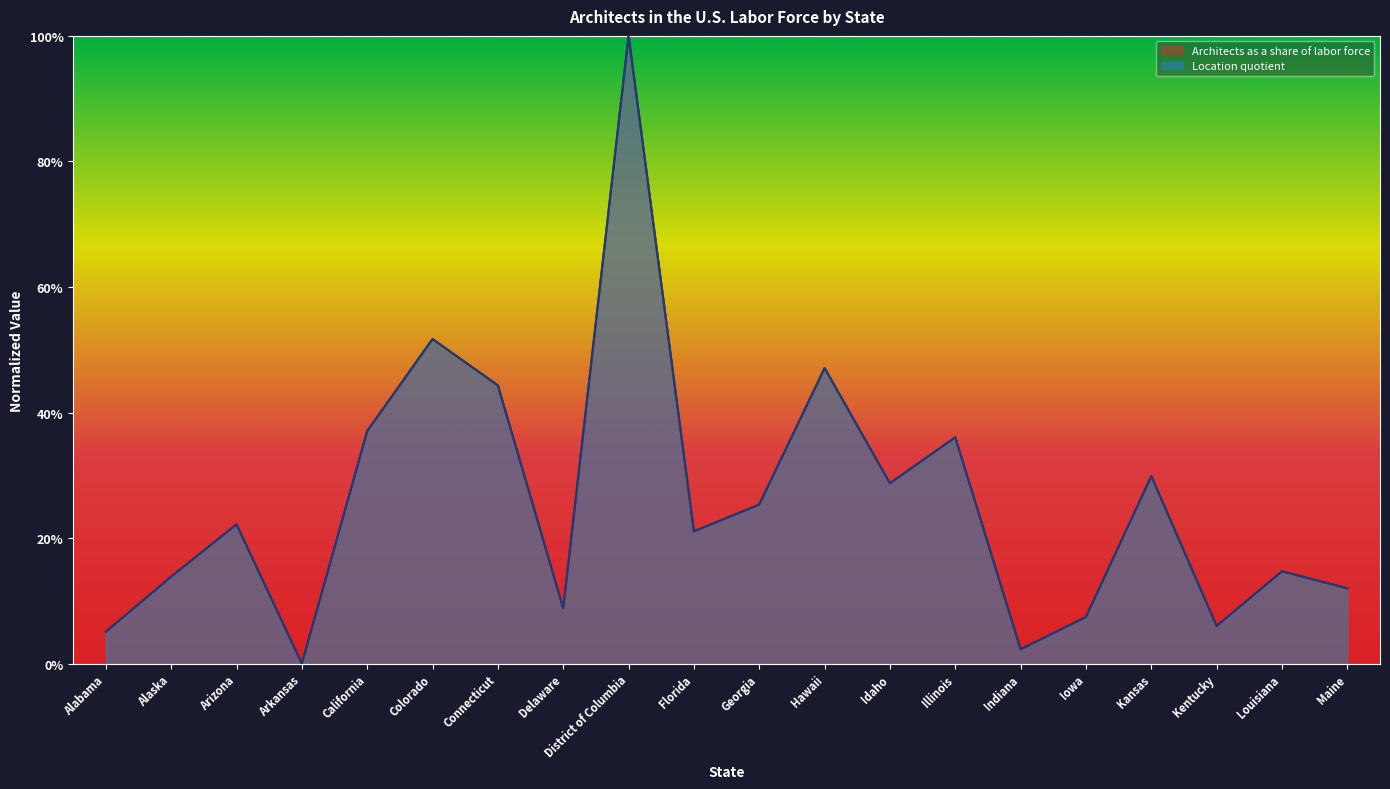

Reading left to right, transcribe all the data shown in this chart.

Architects as a share of labor force: 0.1	0.1	0.2	0.0	0.4	0.5	0.4	0.1	1.0	0.2	0.3	0.5	0.3	0.4	0.0	0.1	0.3	0.1	0.1	0.1
Location quotient: 0.1	0.1	0.2	0.0	0.4	0.5	0.4	0.1	1.0	0.2	0.3	0.5	0.3	0.4	0.0	0.1	0.3	0.1	0.1	0.1